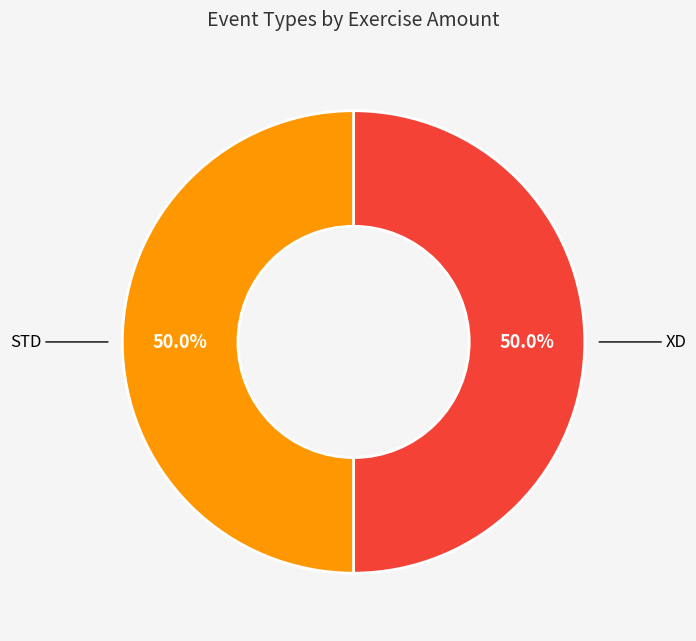

How many segments does this pie chart have?

2